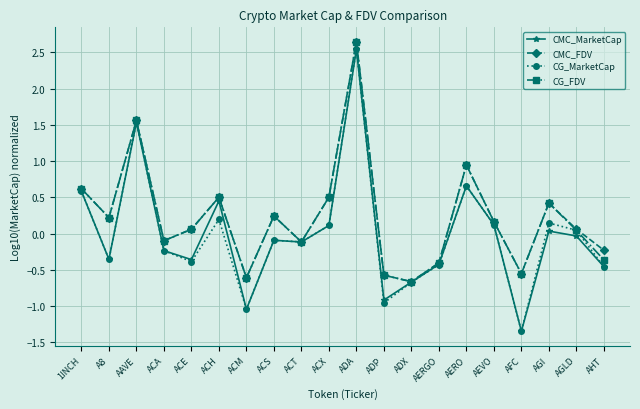

What position from the left is AAVE?

3